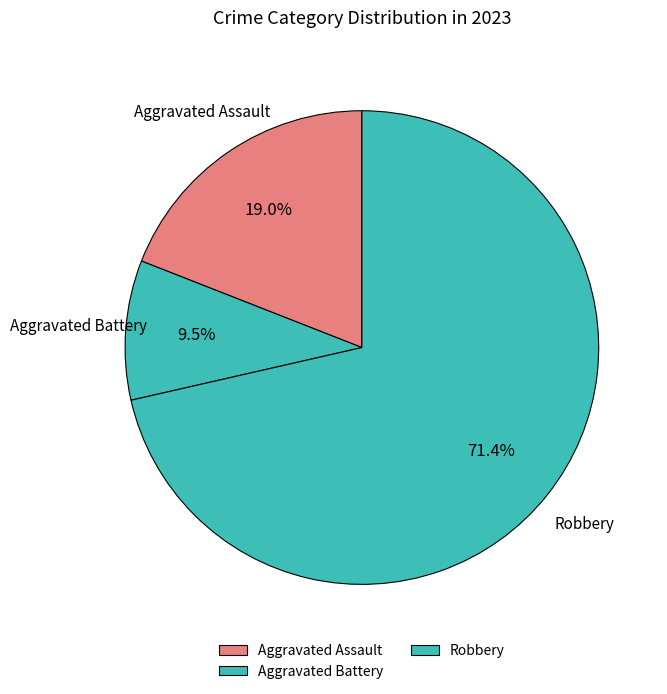

Is it true that Aggravated Assault is 19% of the pie?

True